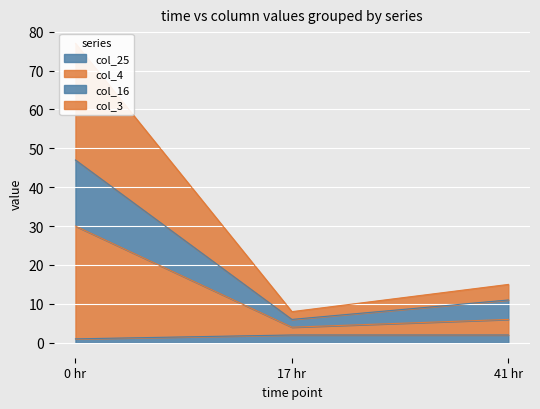

What is the difference between the second highest and minimum values in the col_4 series?

2